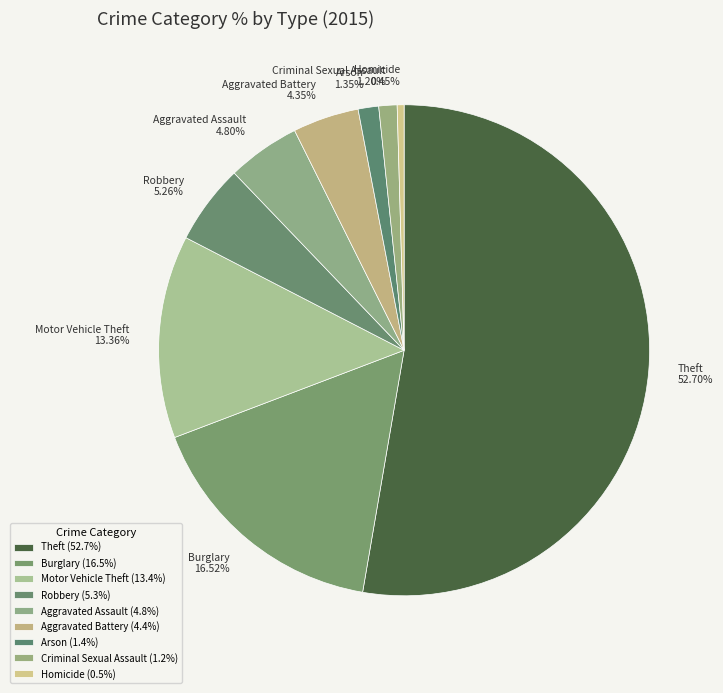

Is there any slice that represents more than half of the pie?

Yes